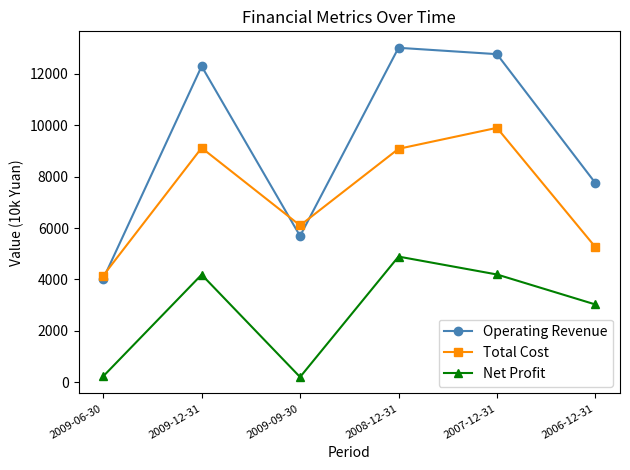

What is the difference between the Operating Revenue values at 2008-12-31 and 2007-12-31?

248